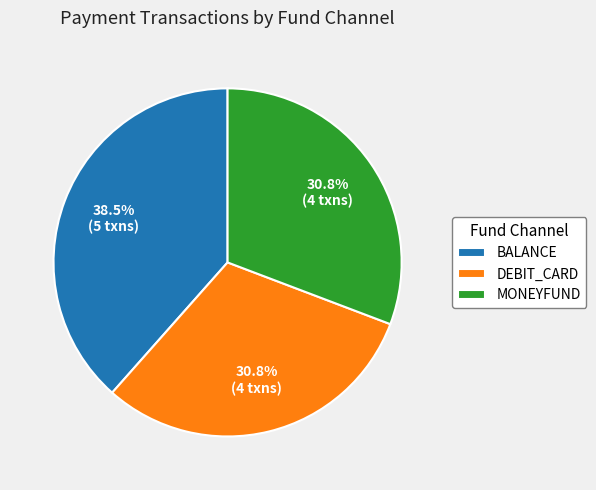

Which slice is the largest?

BALANCE